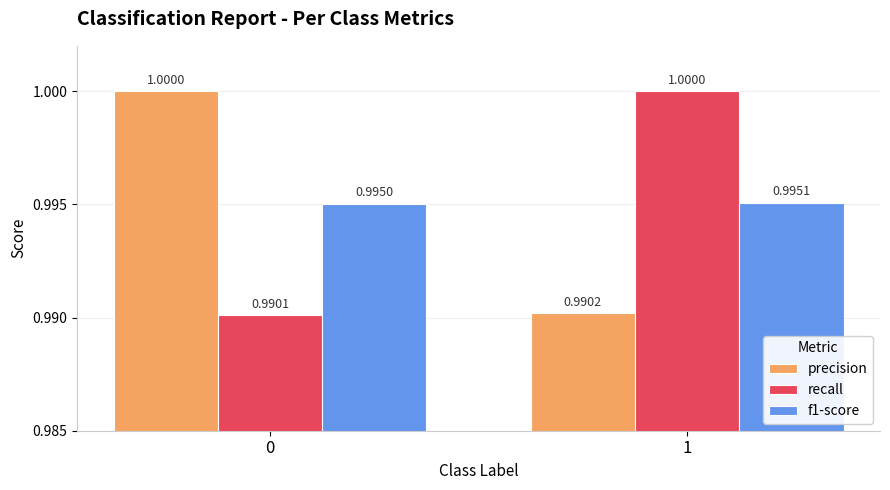

How many categories are shown in the chart?

2